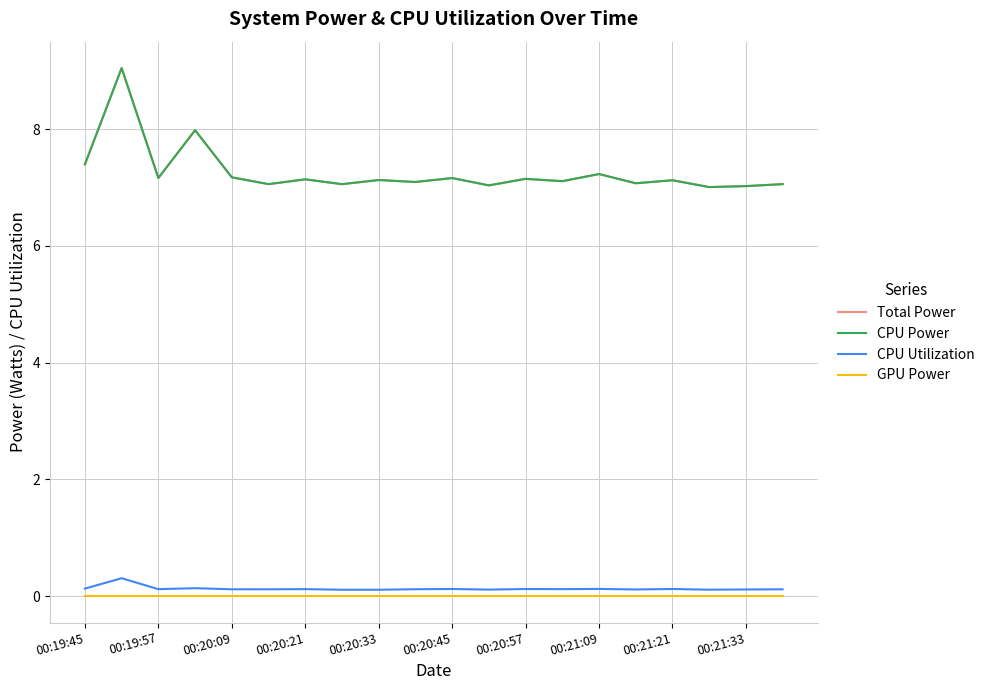

Which series has the largest total across all categories?

Total Power